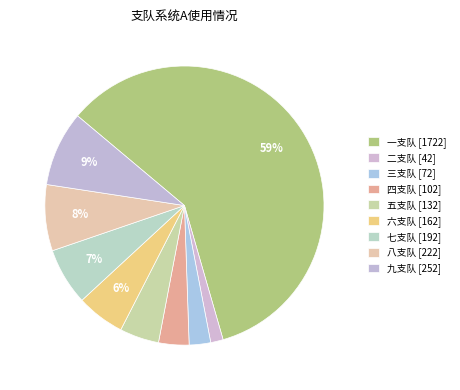

Which has a higher value, 二支队 or 七支队?

七支队